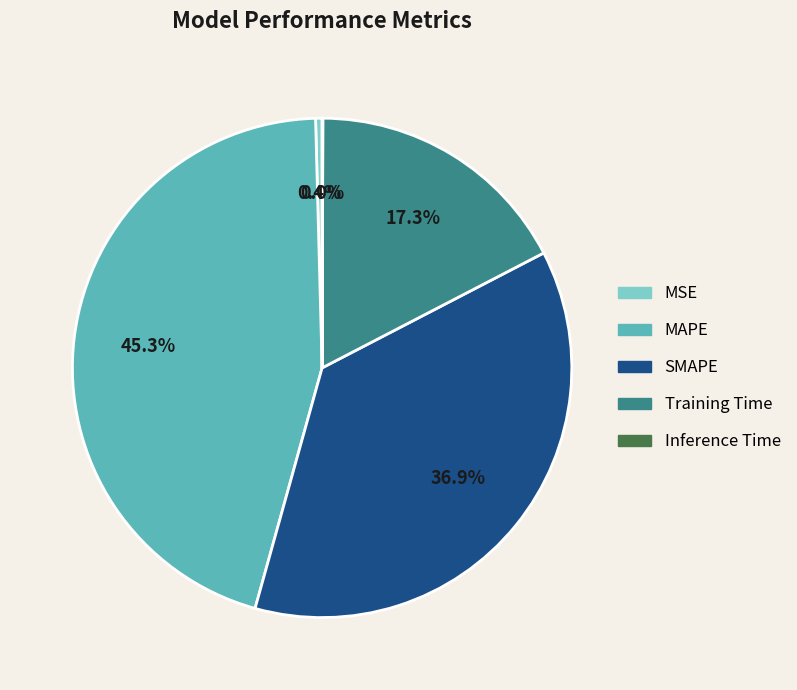

Which has a higher value, Training Time or MAPE?

MAPE